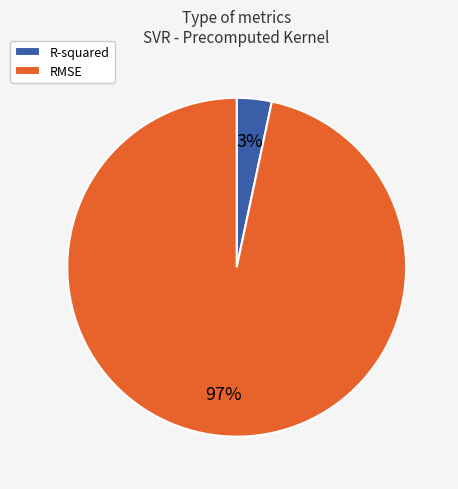

What percentage is the R-squared slice, to the nearest percent?

3%